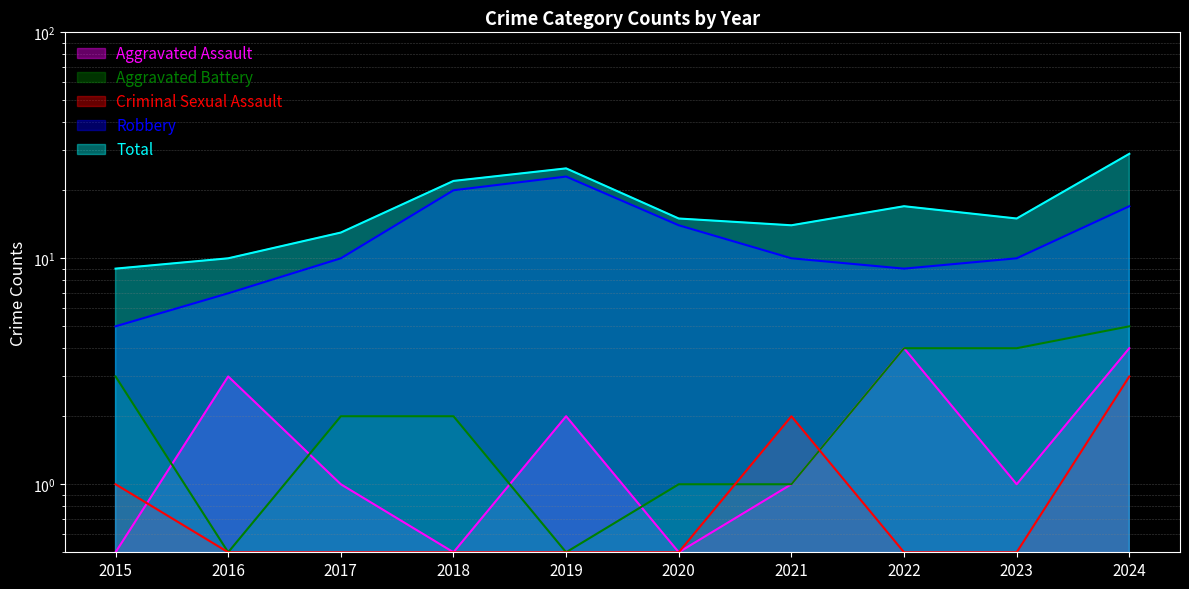

Between 2018 and 2022, which is larger?

2022